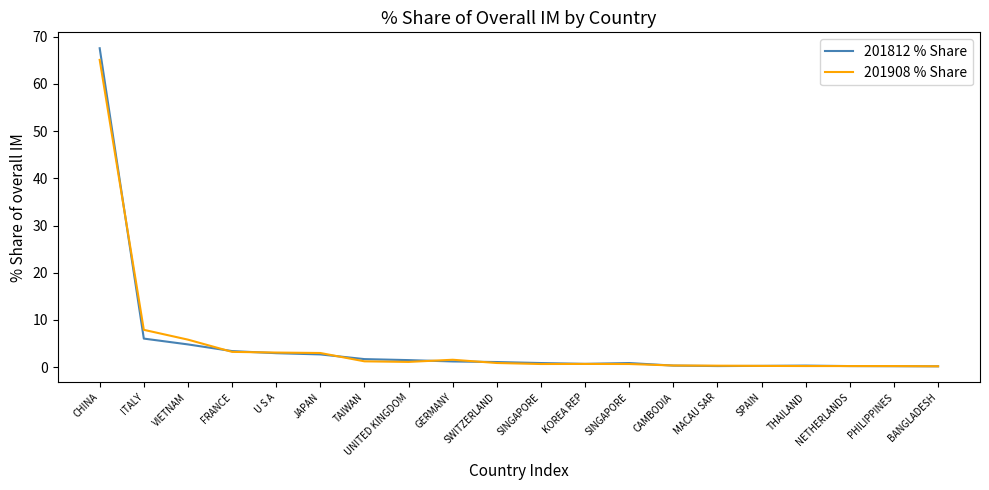

Is this an area chart (filled region under the line)?

No